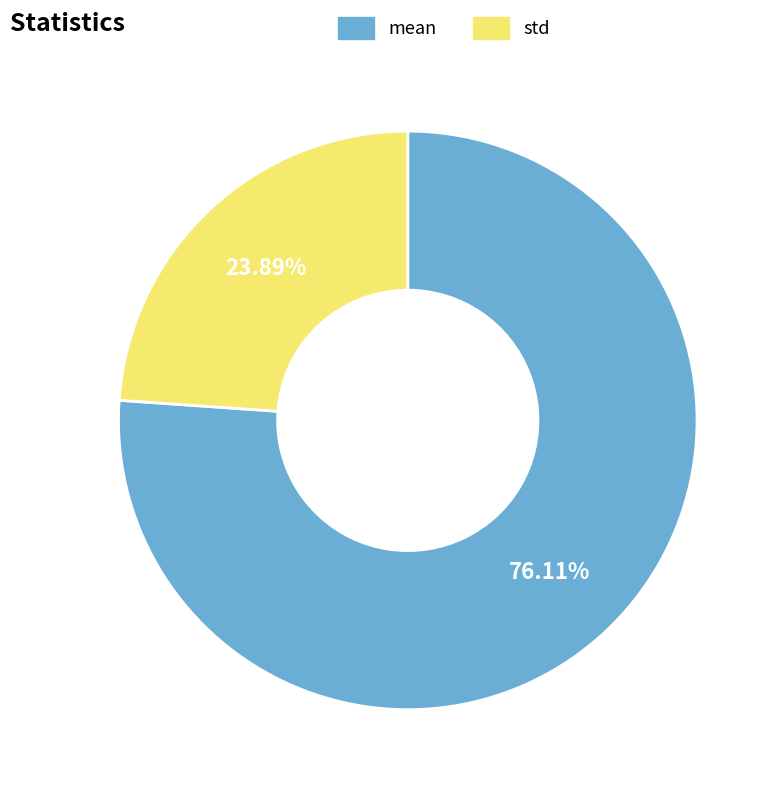

Which category accounts for the majority?

mean